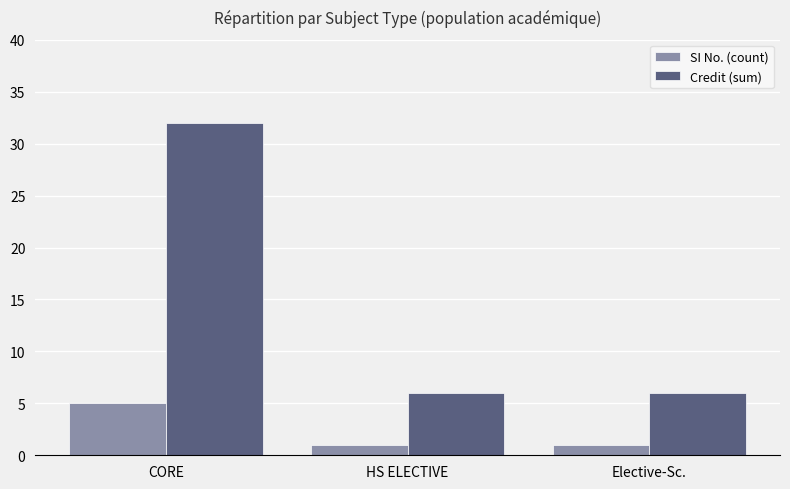

What are all the series names shown in the legend?

SI No. (count), Credit (sum)